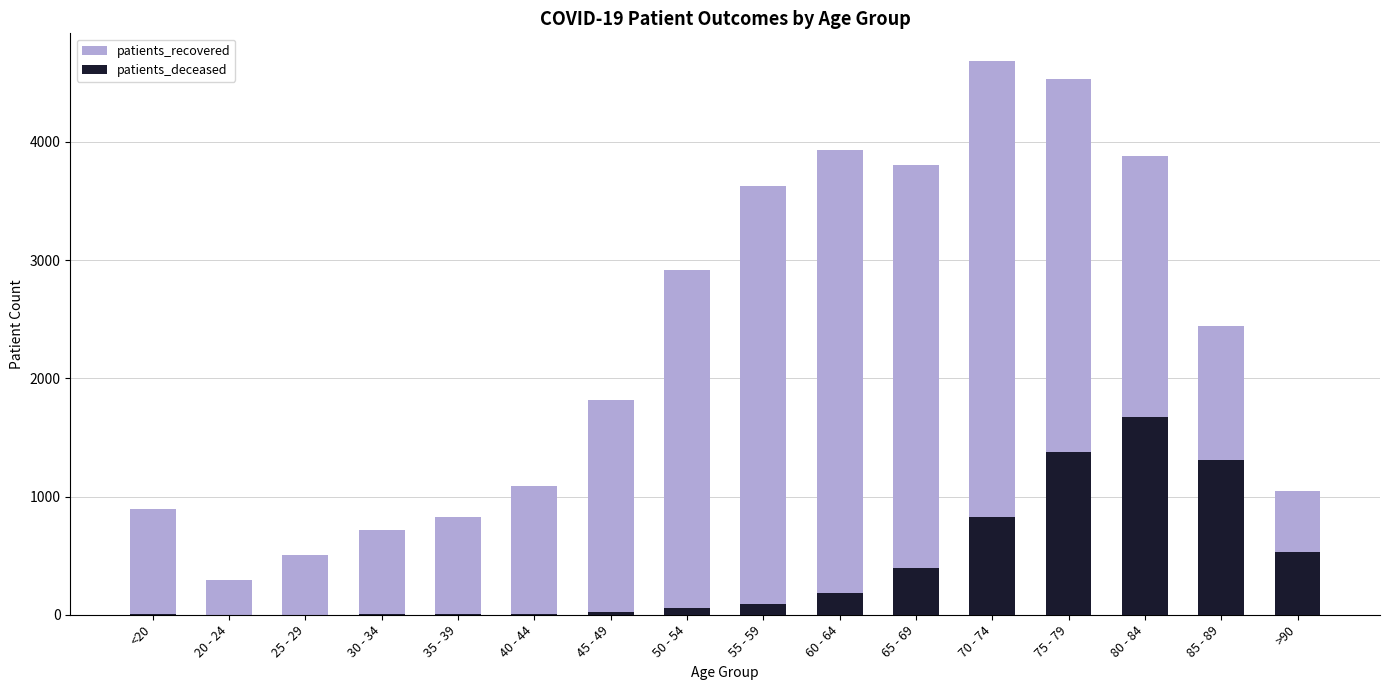

Is it true that patients_deceased equals 21 at 45 - 49?

True